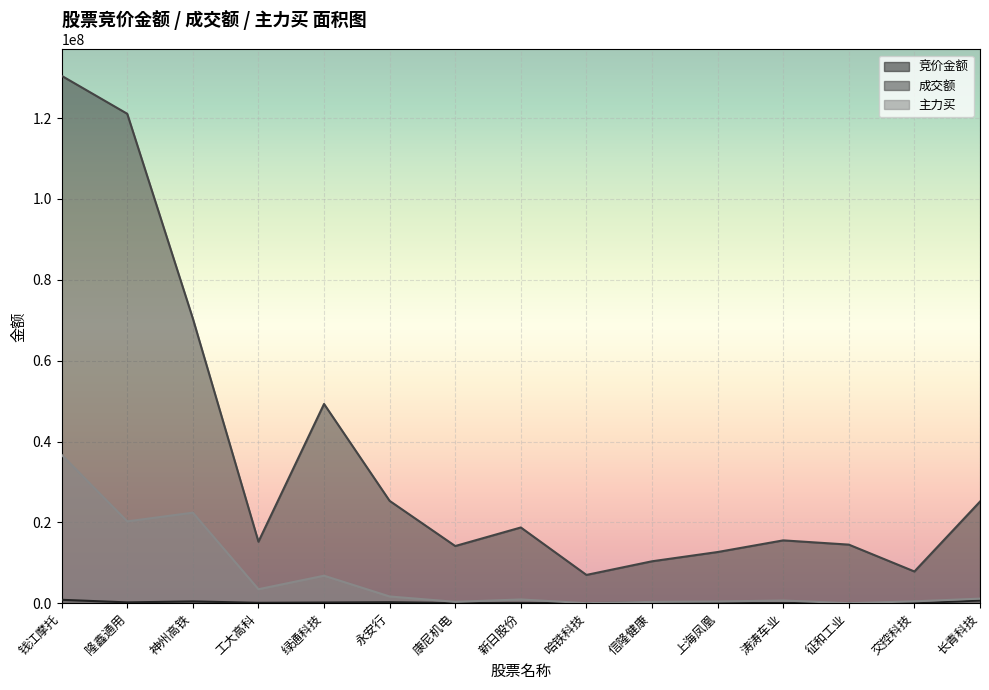

What is the sum of all 竞价金额 values?

2981586